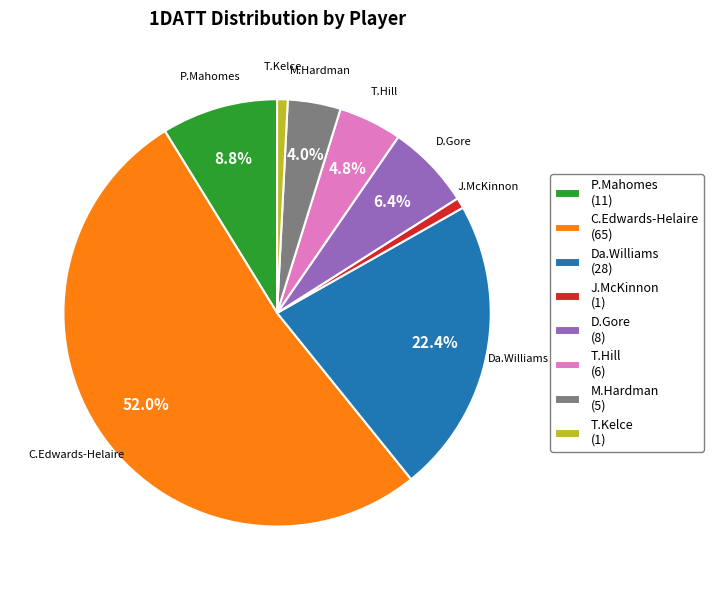

Which has a higher value, C.Edwards-Helaire (65) or T.Hill (6)?

C.Edwards-Helaire (65)